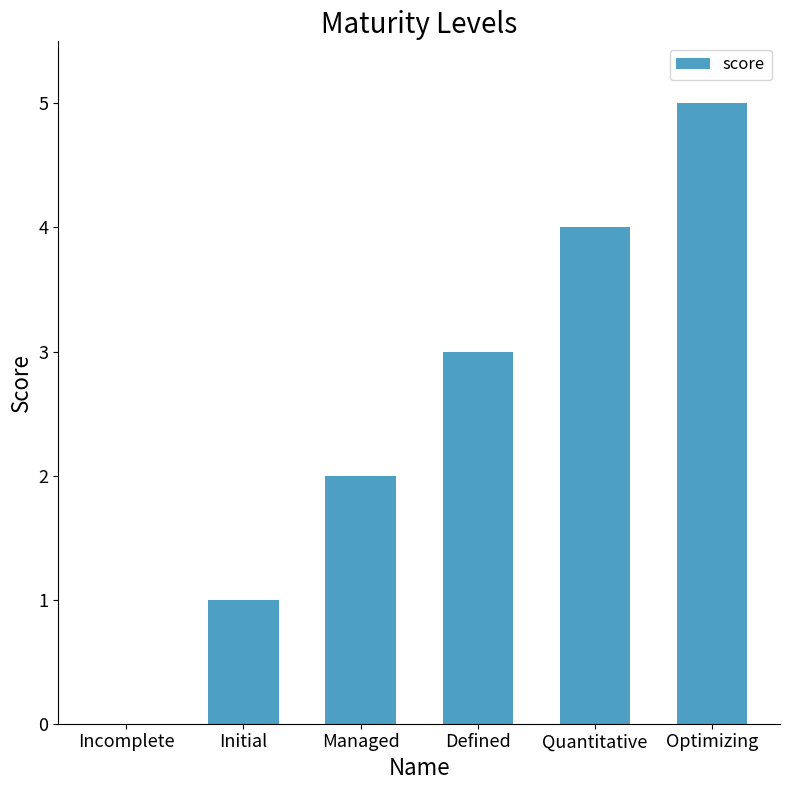

Is it true that the value at Incomplete is 0?

True